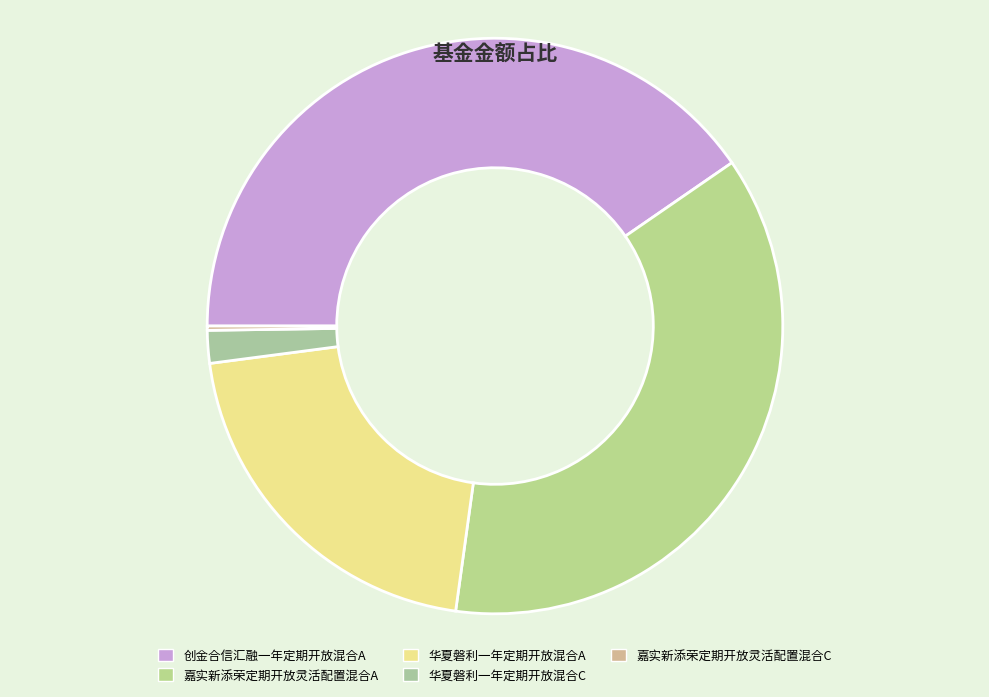

Is it true that 创金合信汇融一年定期开放混合A is 40% of the pie?

True